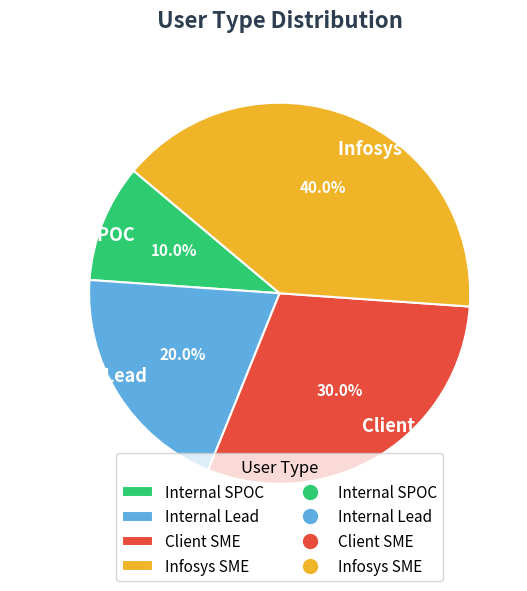

Does Internal Lead represent more than half of the total?

No